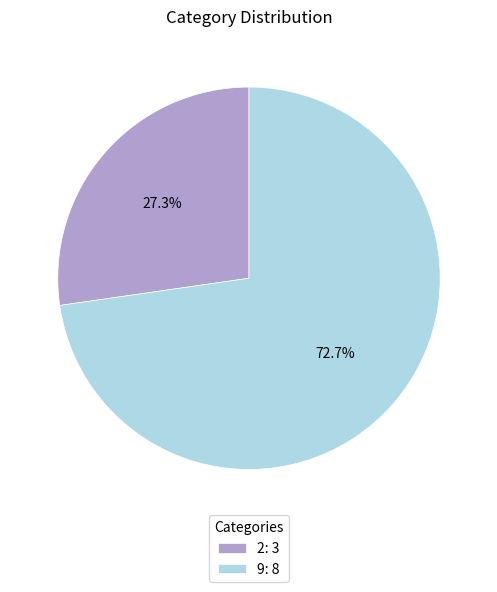

What percentage do 2 and 9 together represent?

100.0%